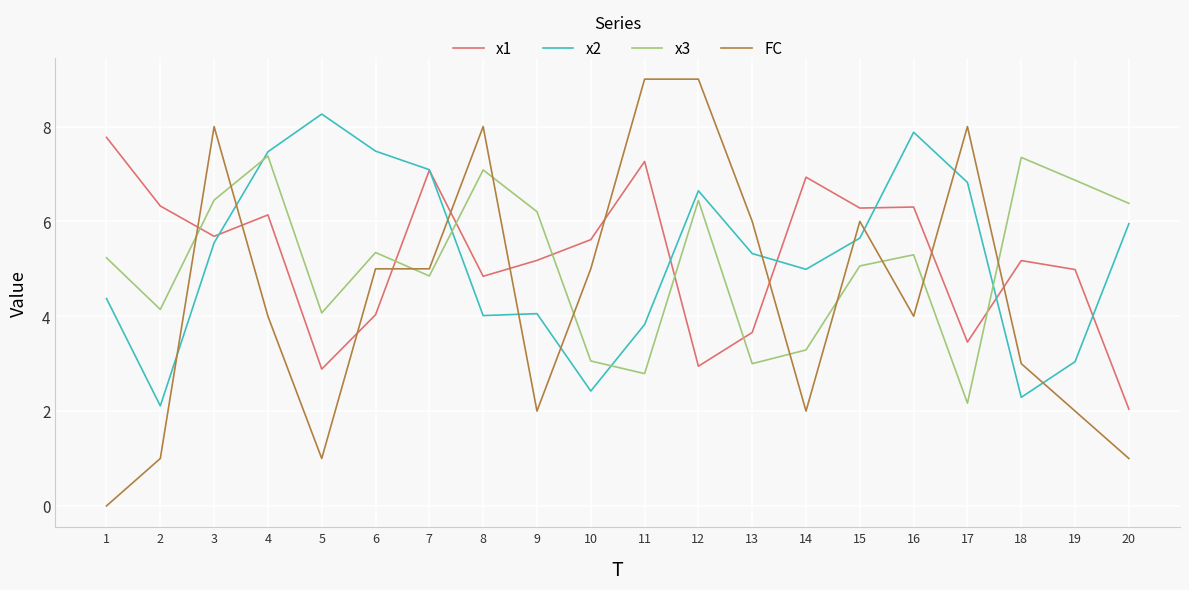

Which series ends up on top after the final intersection of x1 and x3?

x3